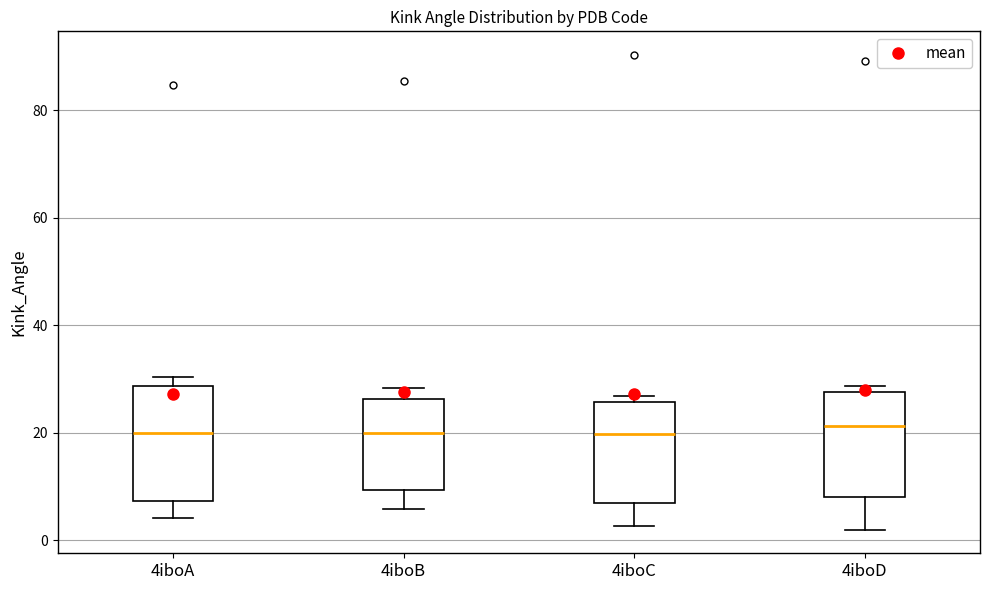

Reading left to right, read every box against the y-axis: the position of its median line, the range the box covers, and the ends of its whiskers. The values are not printed on the chart, so give them approximately, as read against the axis.

4iboA: median 20, box 8 to 28, whiskers 4 to 30
4iboB: median 20, box 10 to 26, whiskers 6 to 28
4iboC: median 20, box 6 to 26, whiskers 2 to 26 (just above the box's upper edge)
4iboD: median 22, box 8 to 28, whiskers 2 to 28 (just above the box's upper edge)